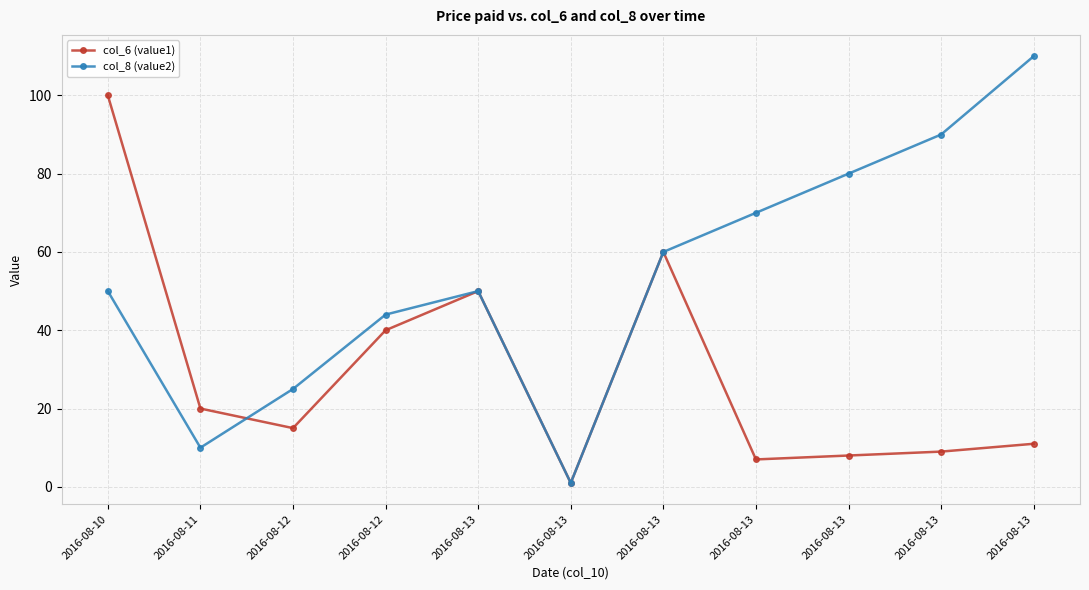

Which series ends up on top after the final intersection of col_8 (value2) and col_6 (value1)?

col_8 (value2)